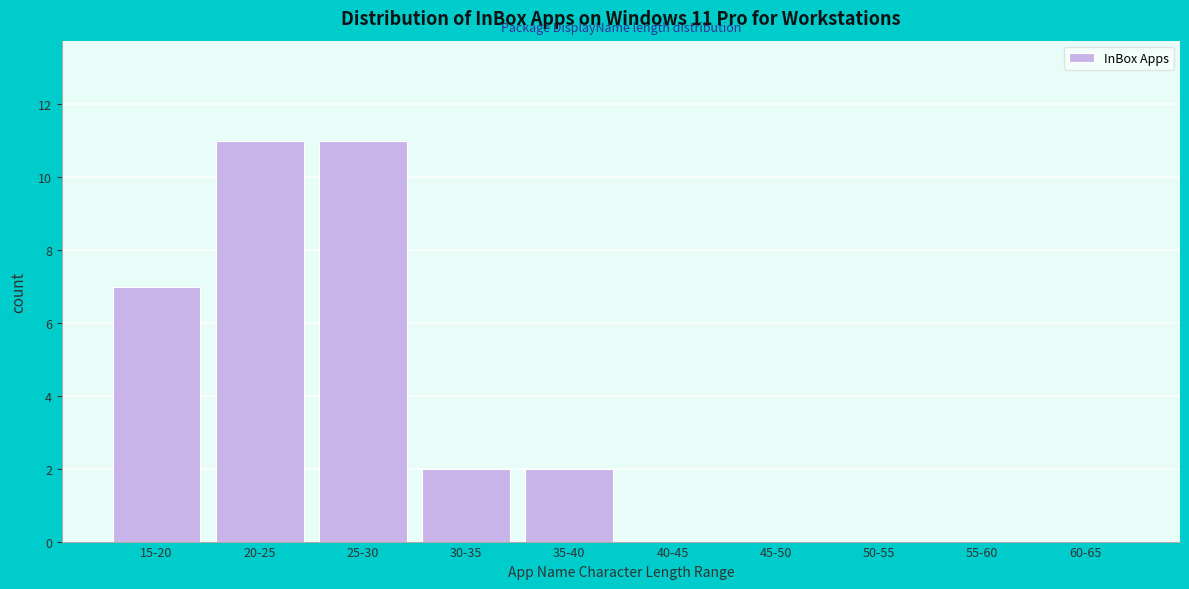

Reading left to right, what are all the values shown in this chart?

15-20=7	20-25=11	25-30=11	30-35=2	35-40=2	40-45=0	45-50=0	50-55=0	55-60=0	60-65=0